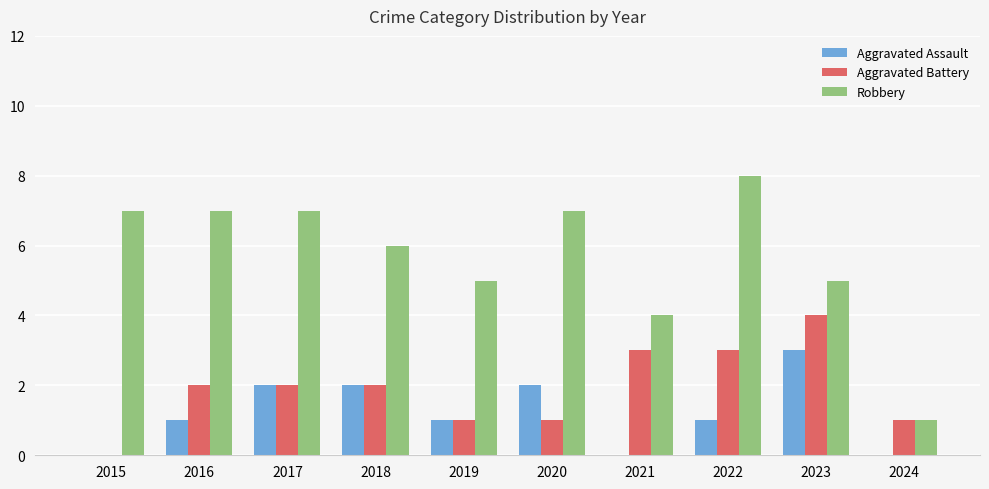

What is the approximate value of Robbery at 2015?

7